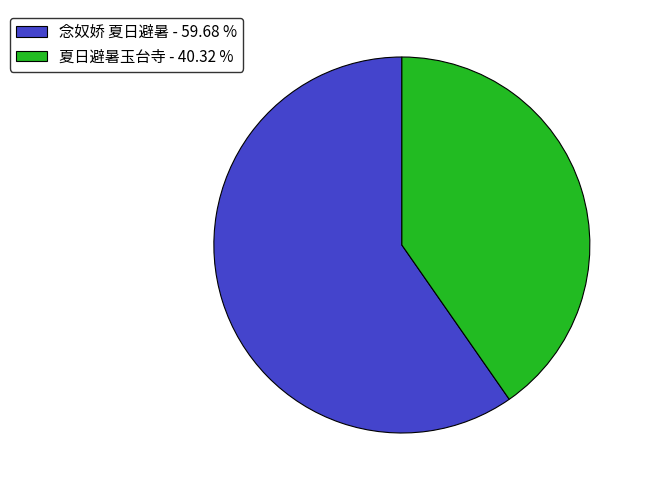

True or false: 念奴娇 夏日避暑 accounts for 60% of the total.

True